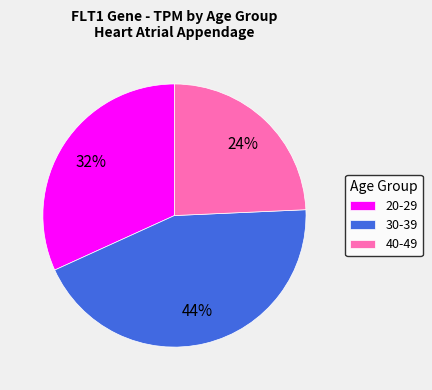

To the nearest percent, what is the difference between the largest and smallest slice percentages?

20%